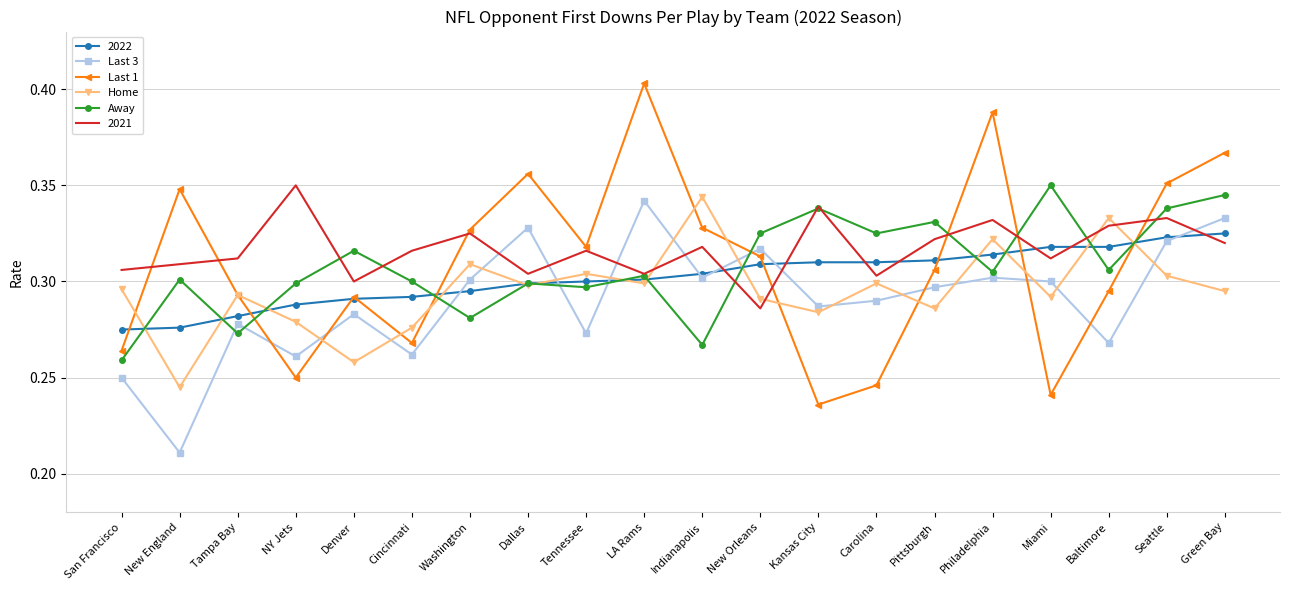

How many times do Home and Last 3 cross each other?

13